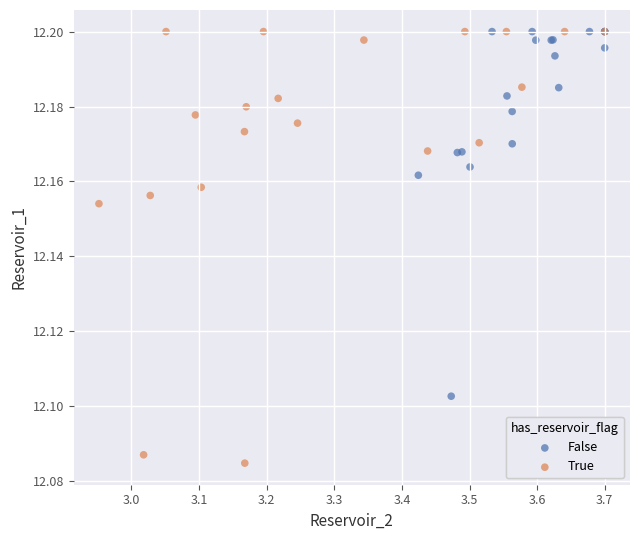

Which series contains the lowest Y value?

True